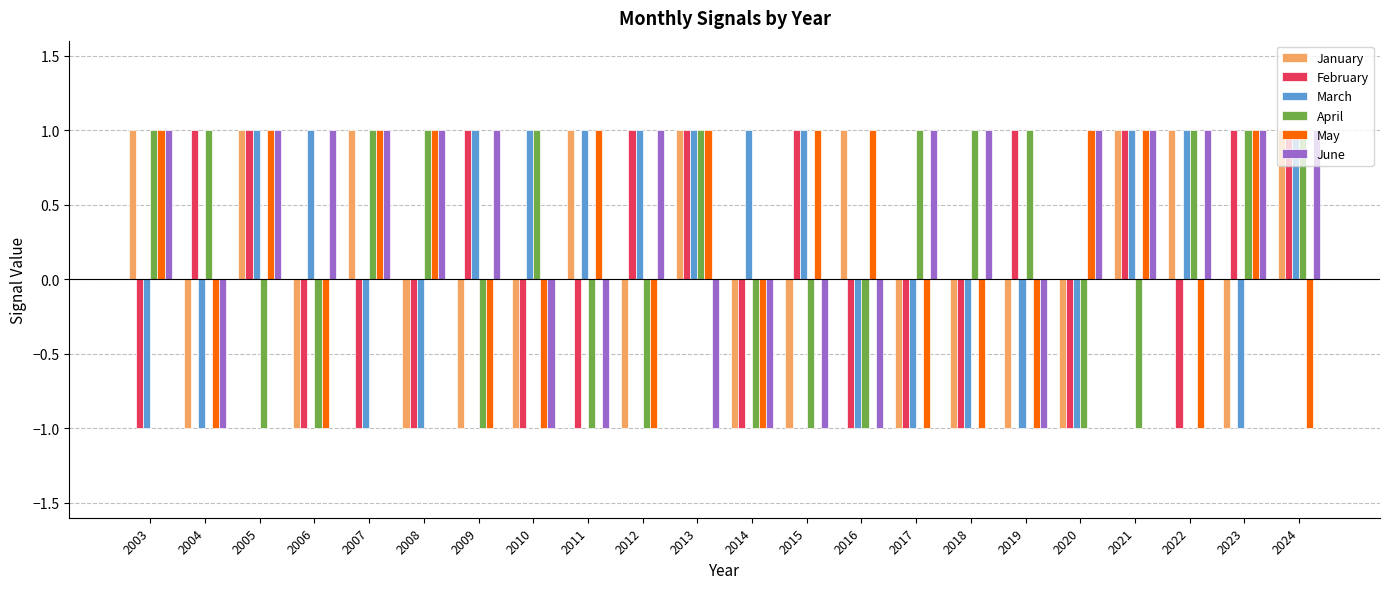

Is it true that May equals -1 at 2012?

True